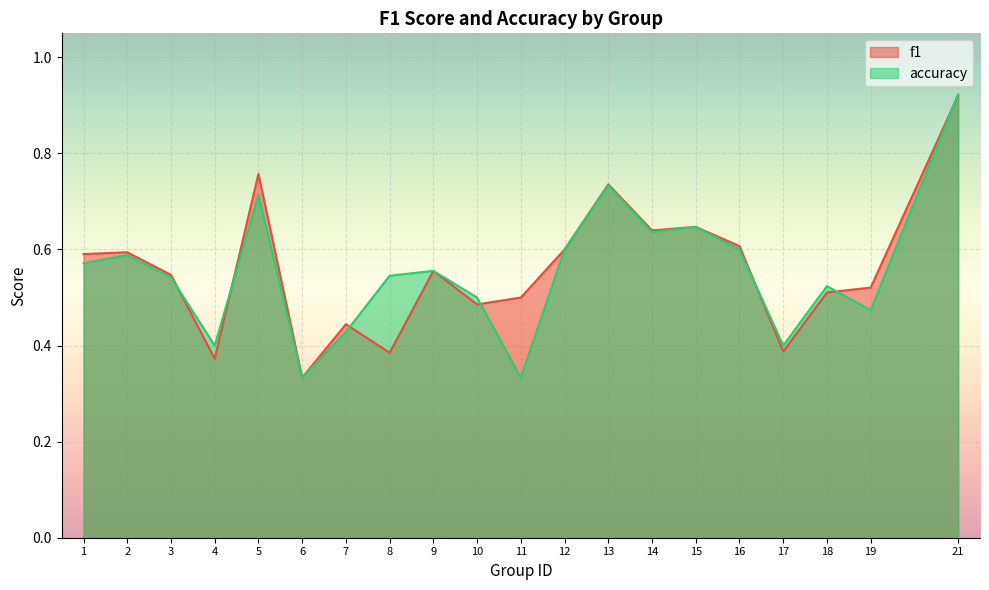

Count the f1 values in the range 0 to 1.

20